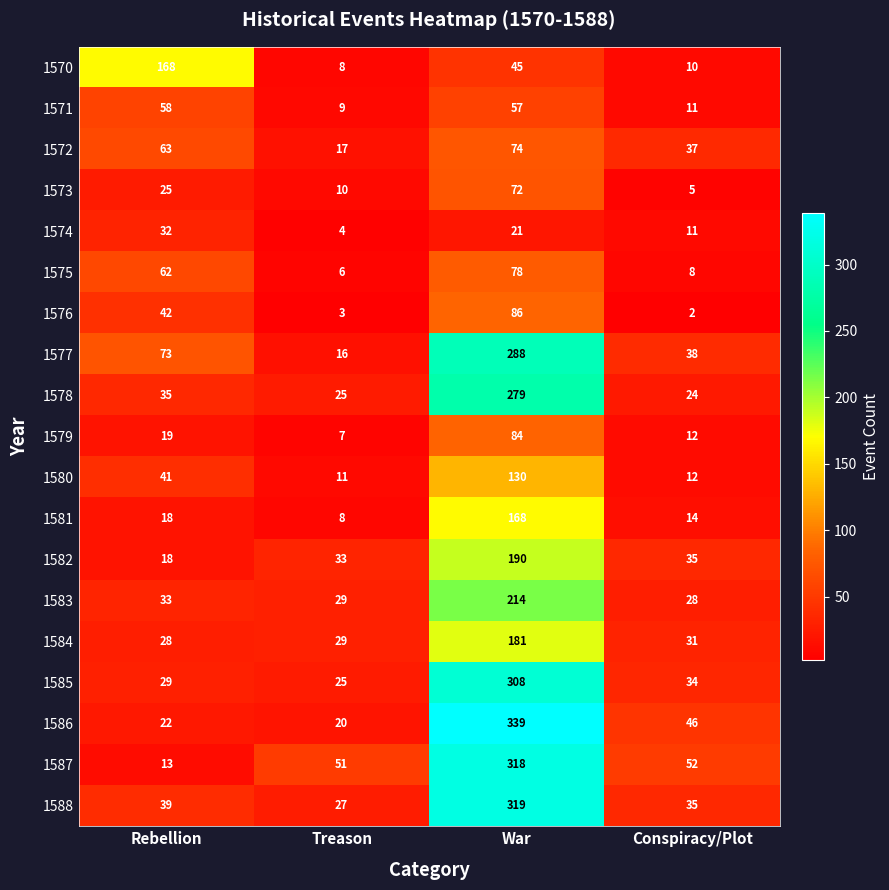

Read the 1578 value at War, to the nearest 50.

300